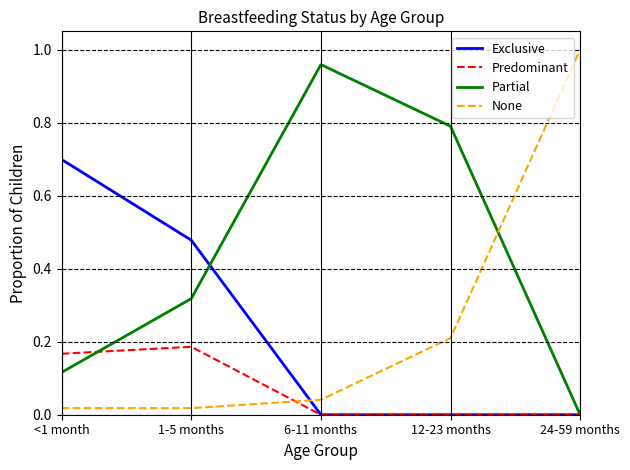

What is the sum of all None values?

1.3